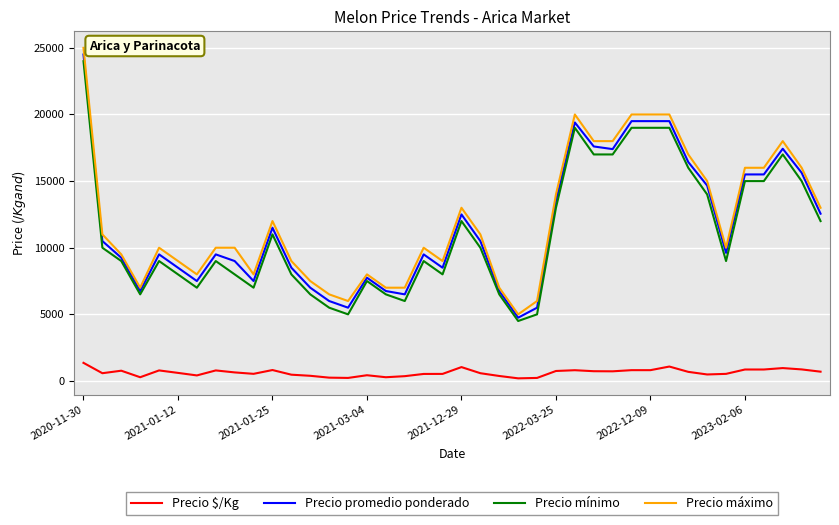

True or false: Precio máximo and Precio promedio ponderado intersect in this chart.

False